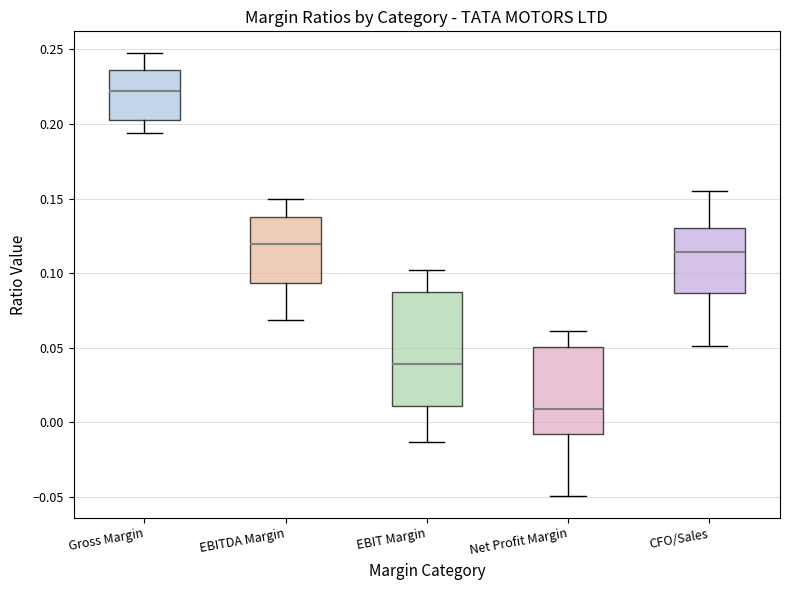

Reading left to right, transcribe this box plot: for each box, give where its median line is, the range the box spans, and where its two whiskers end, as read against the y-axis. The values are not printed on the chart, so give them approximately, as read against the axis.

Gross Margin: median 0.220, box 0.205 to 0.235, whiskers 0.195 to 0.245
EBITDA Margin: median 0.120, box 0.095 to 0.140, whiskers 0.070 to 0.150
EBIT Margin: median 0.040, box 0.010 to 0.085, whiskers -0.015 to 0.100
Net Profit Margin: median 0.010, box -0.010 to 0.050, whiskers -0.050 to 0.060
CFO/Sales: median 0.115, box 0.085 to 0.130, whiskers 0.050 to 0.155